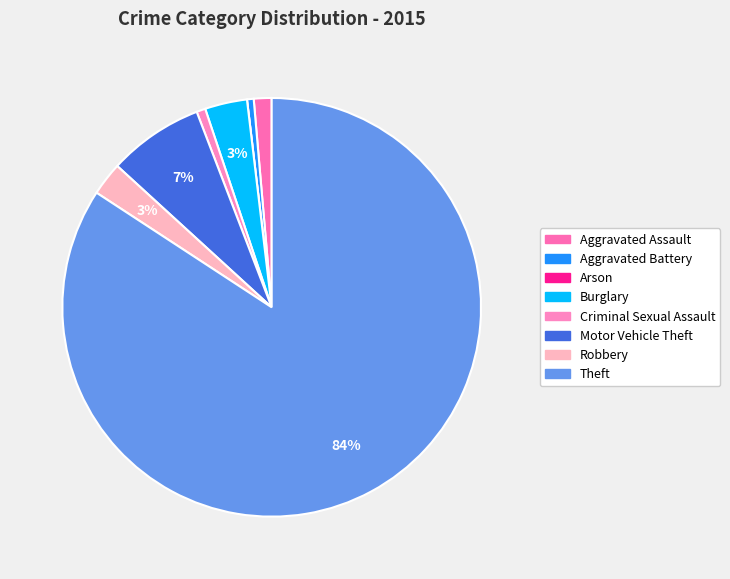

Count the number of slices in the pie.

8